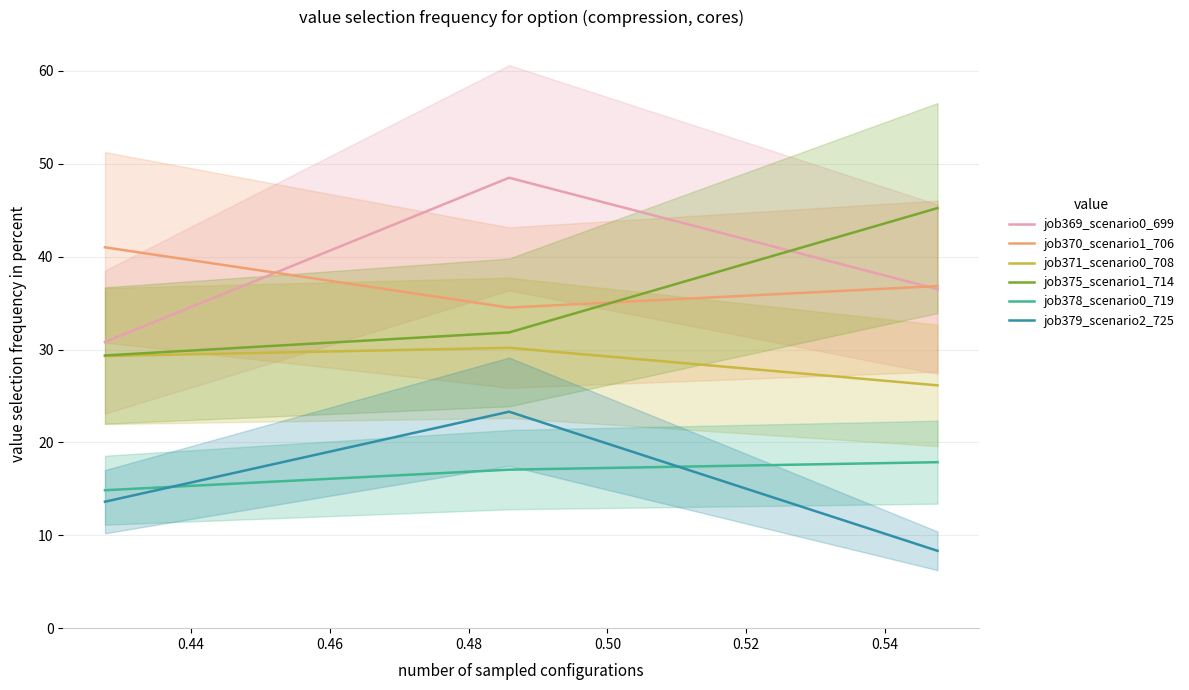

What is the maximum value for job371_scenario0_708?

30.2